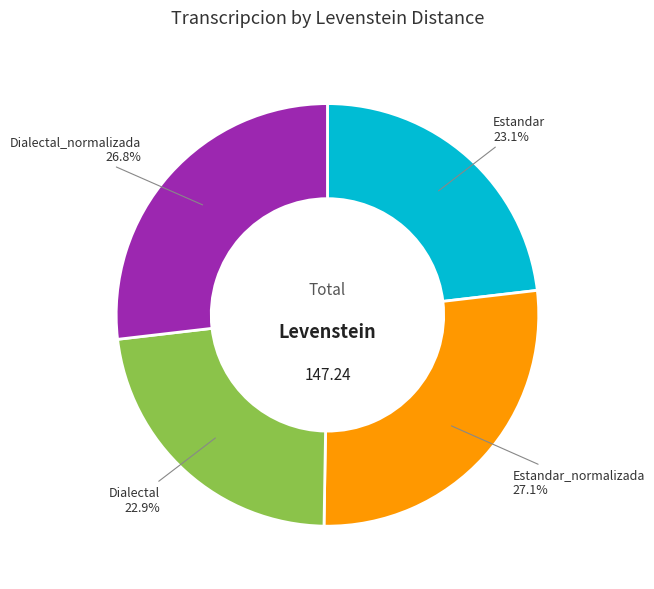

Does Dialectal_normalizada represent more than half of the total?

No